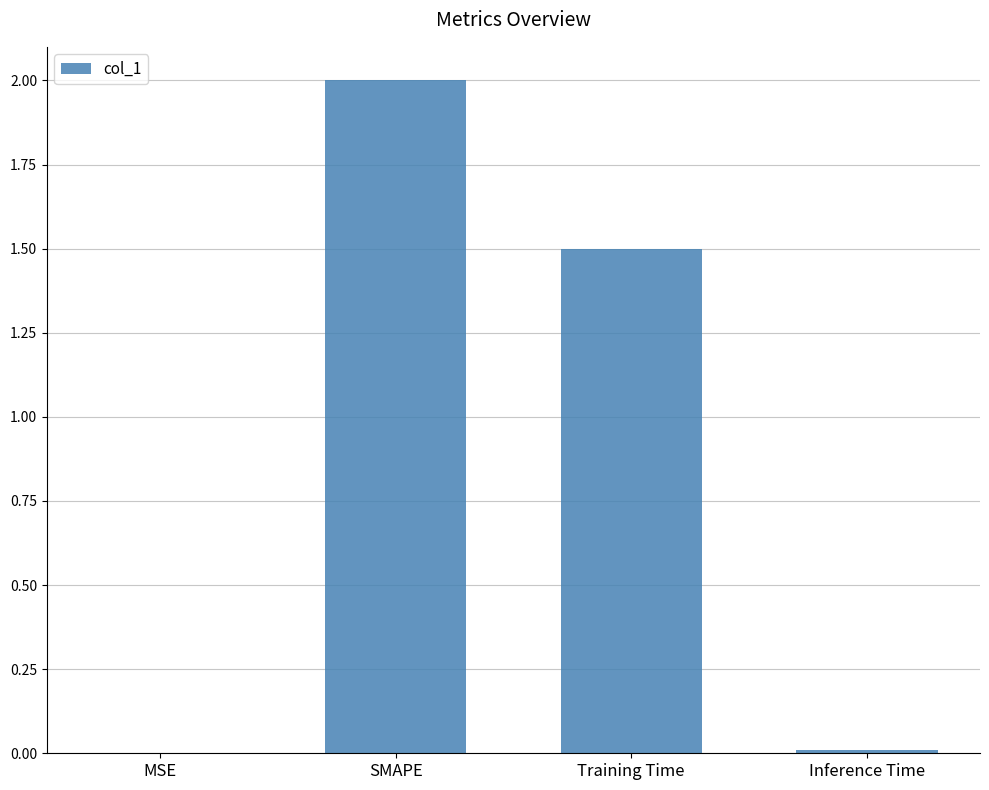

What is the sum of all values?

3.5